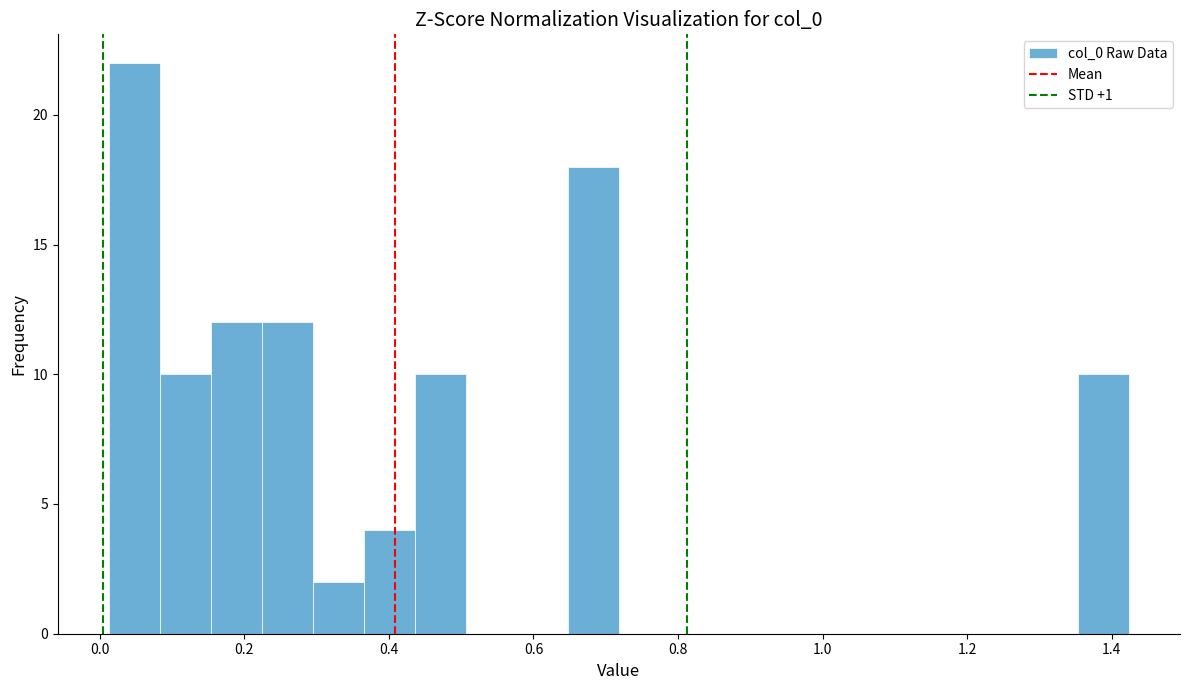

Around what value on the x-axis is the tallest bar? Give the approximate position of its centre, as read against the axis.

0.04